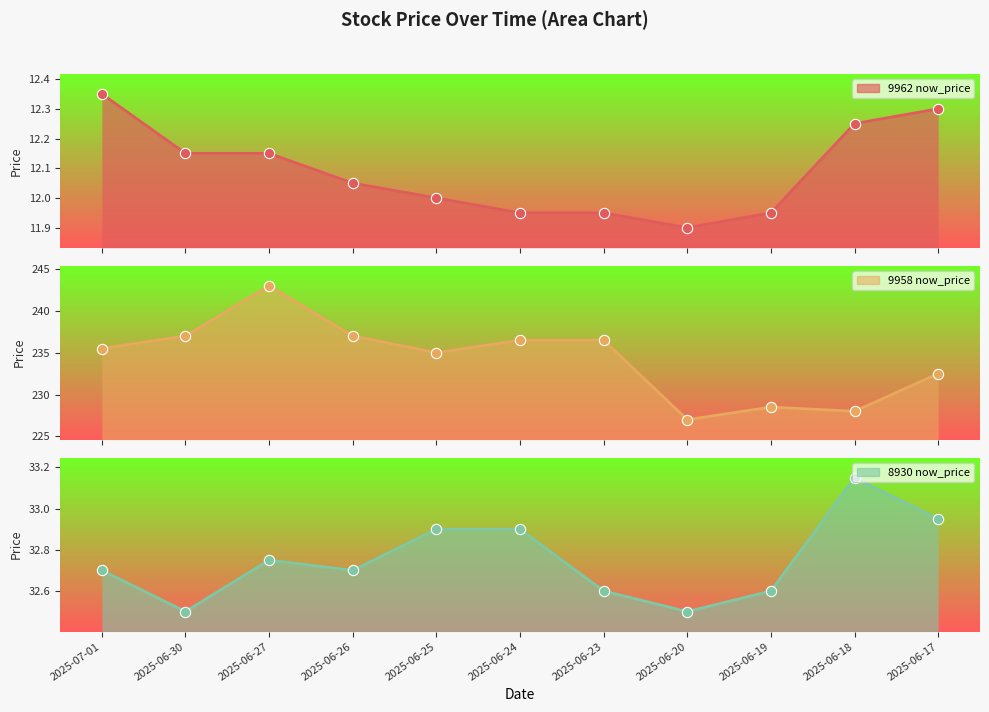

What are all the series names shown in the legend?

9962 now_price, 9958 now_price, 8930 now_price